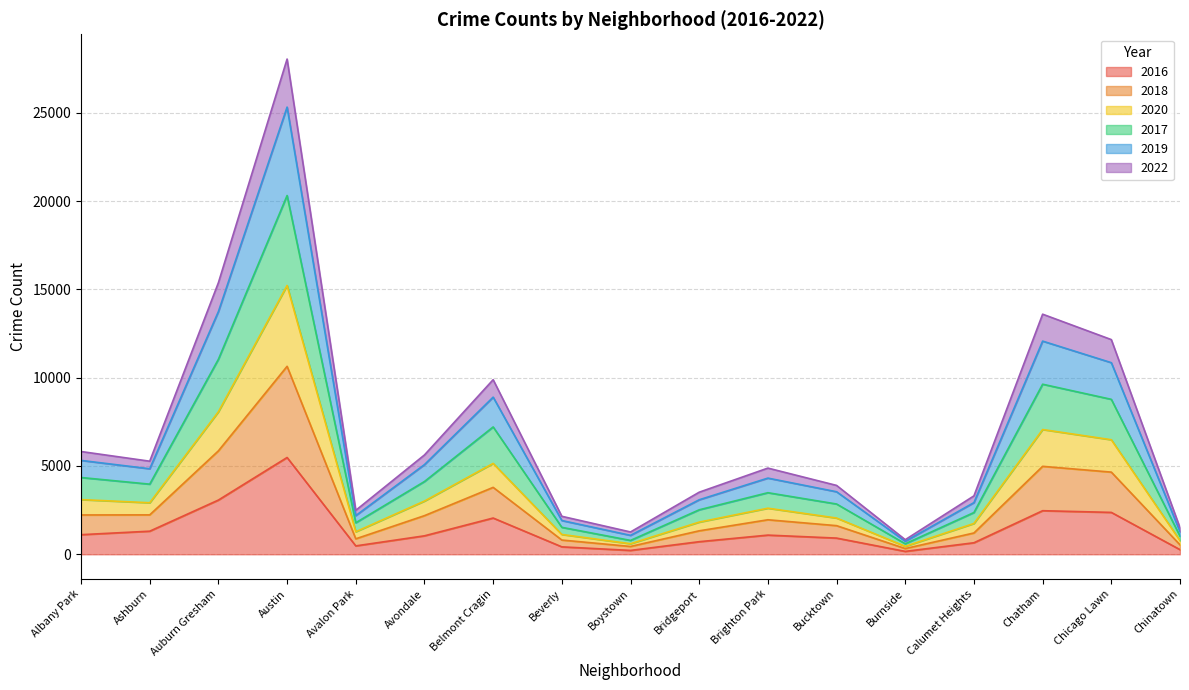

The 2016 series shows 1341 at Chatham. True or false?

False